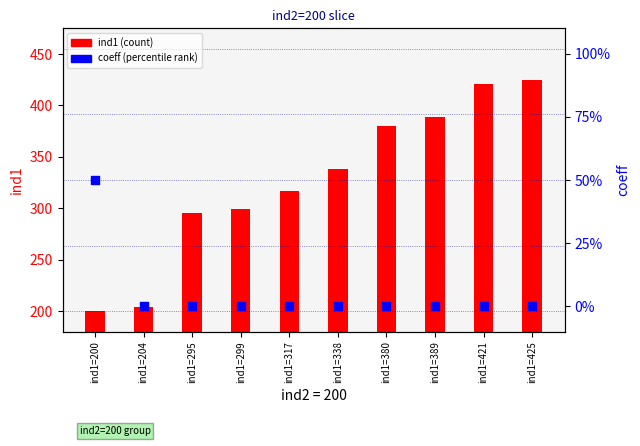

Which series reaches the maximum Y coordinate?

ind1 (count)